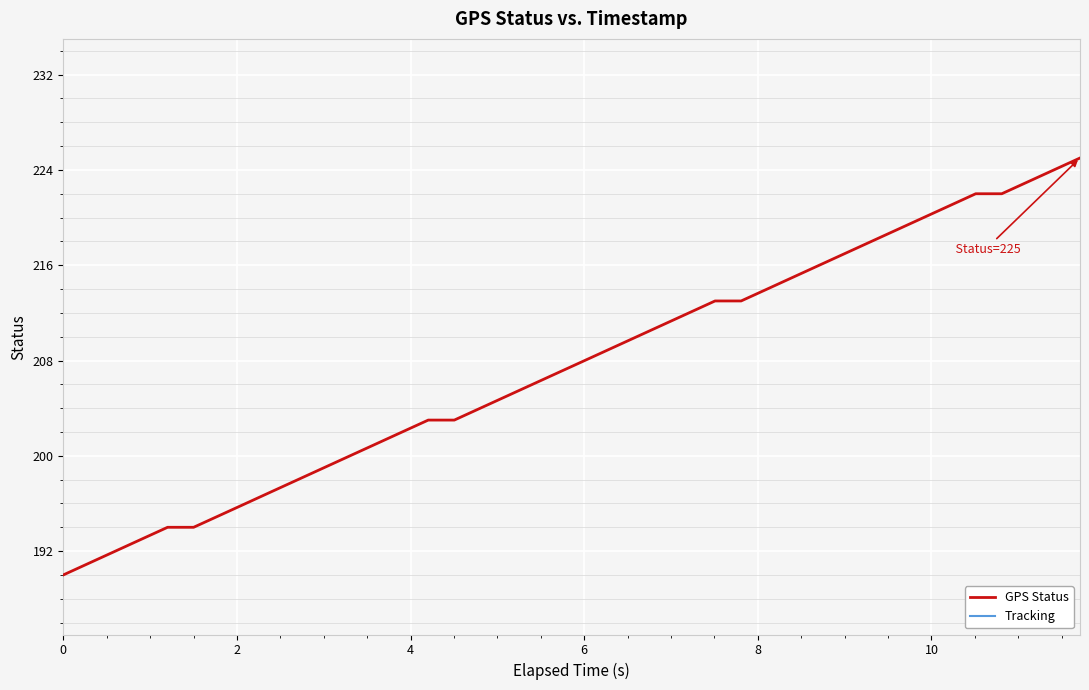

What is the highest value of the GPS Status series?

225